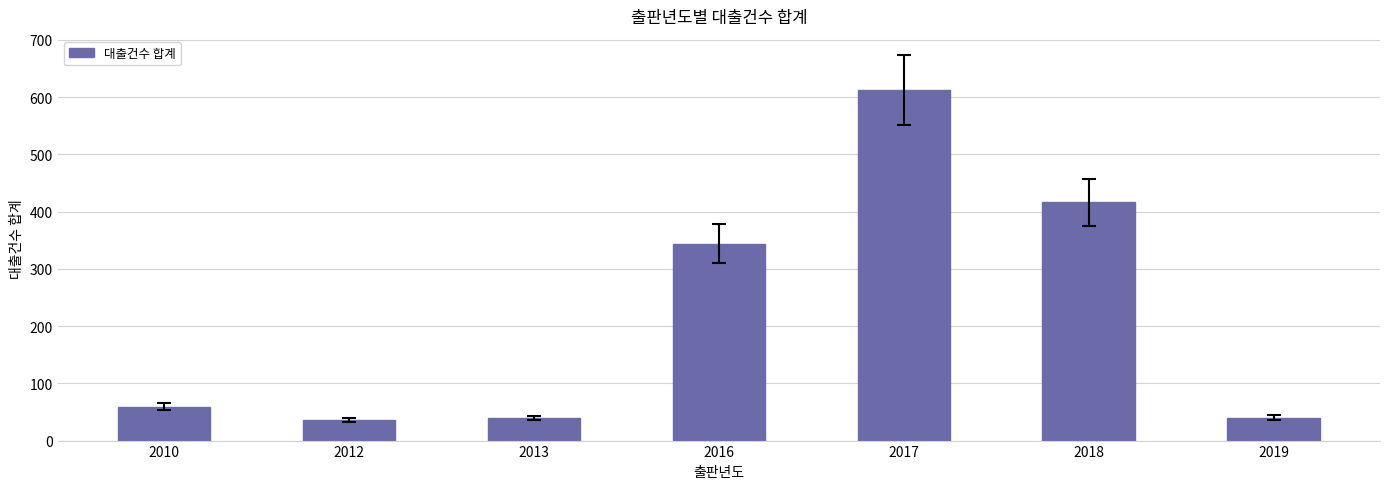

What is the change in value from 2012 to 2017?

+576